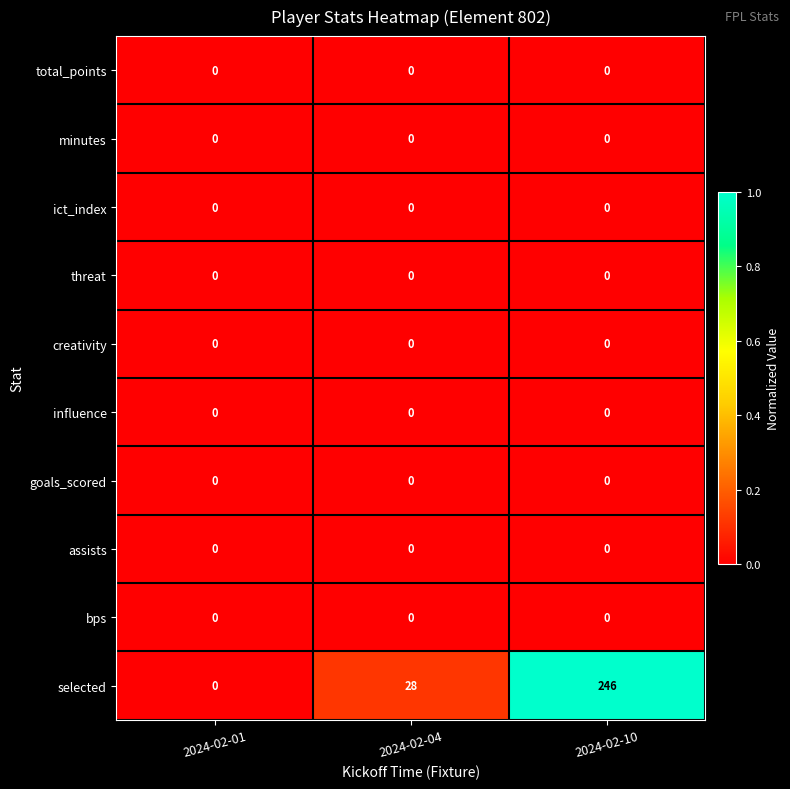

Which series has the largest total across all categories?

selected